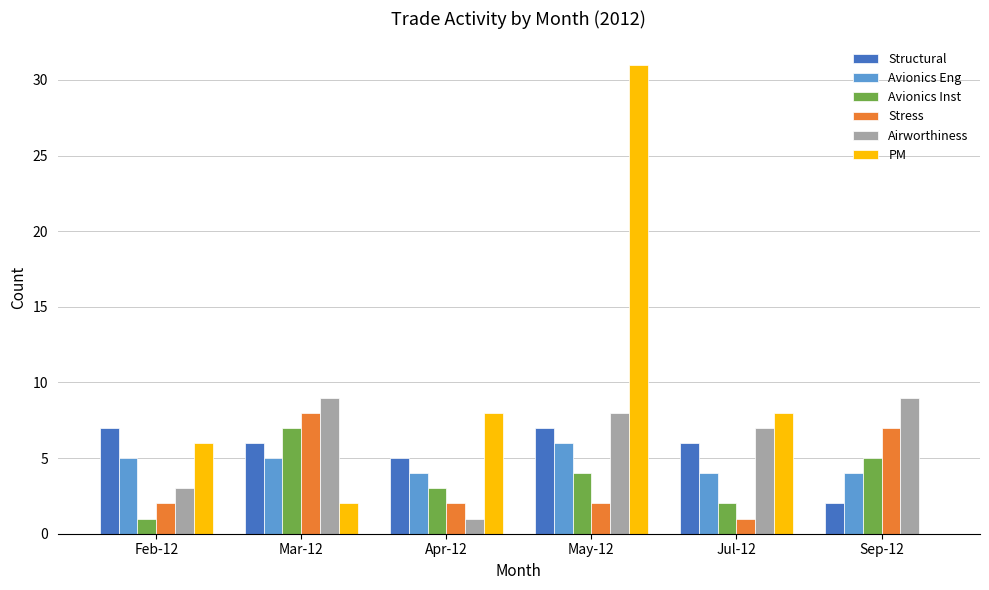

Which series changed the most between Mar-12 and May-12?

PM